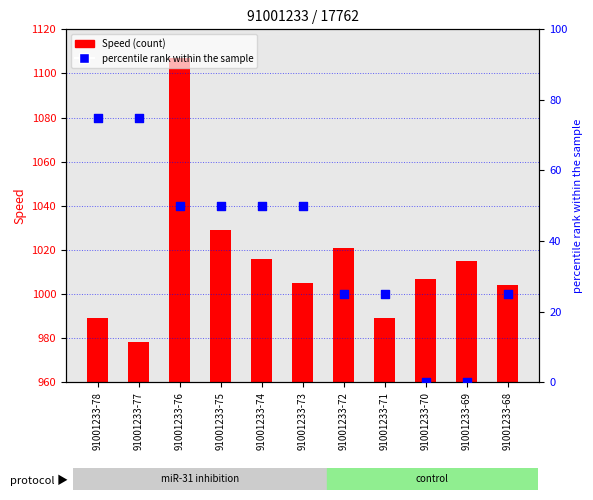

At how many categories does at least one series exceed 0?

11